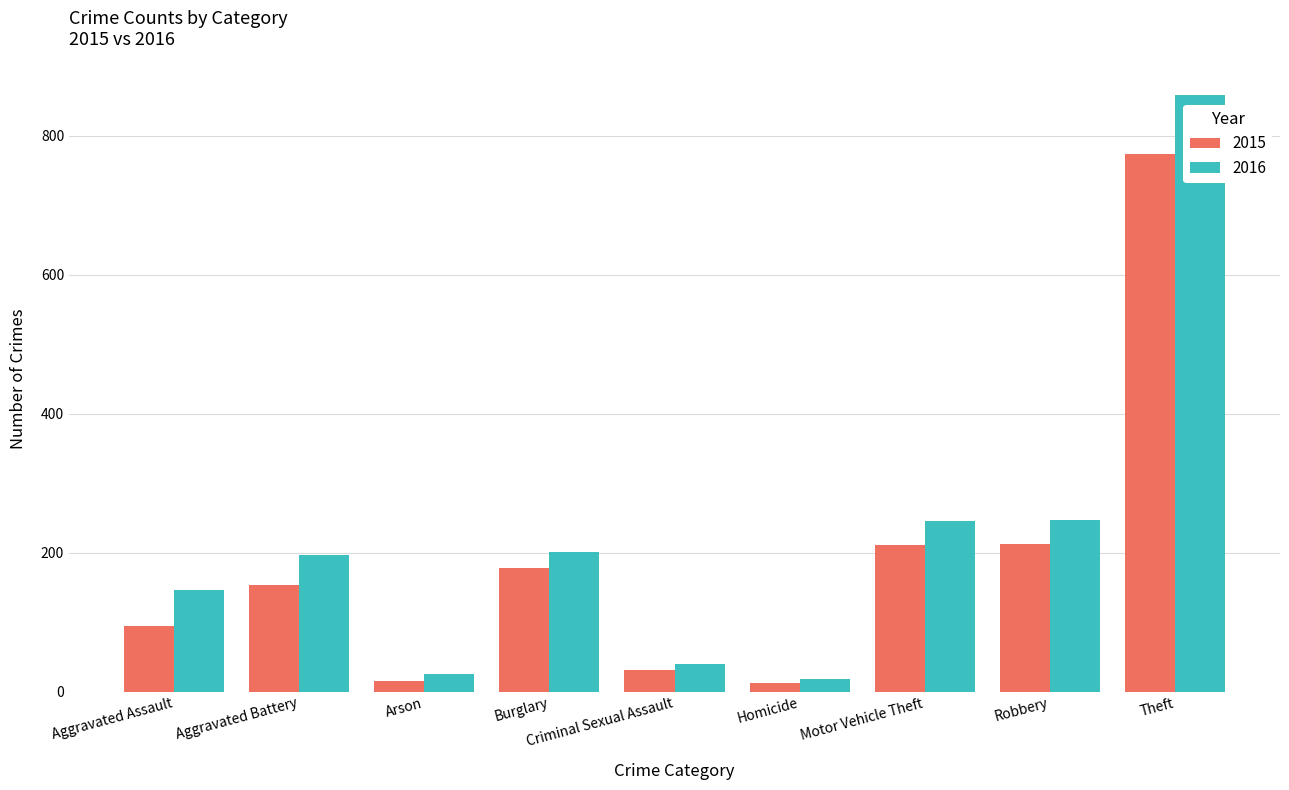

What is the label of the 6th bar from the left?

Homicide